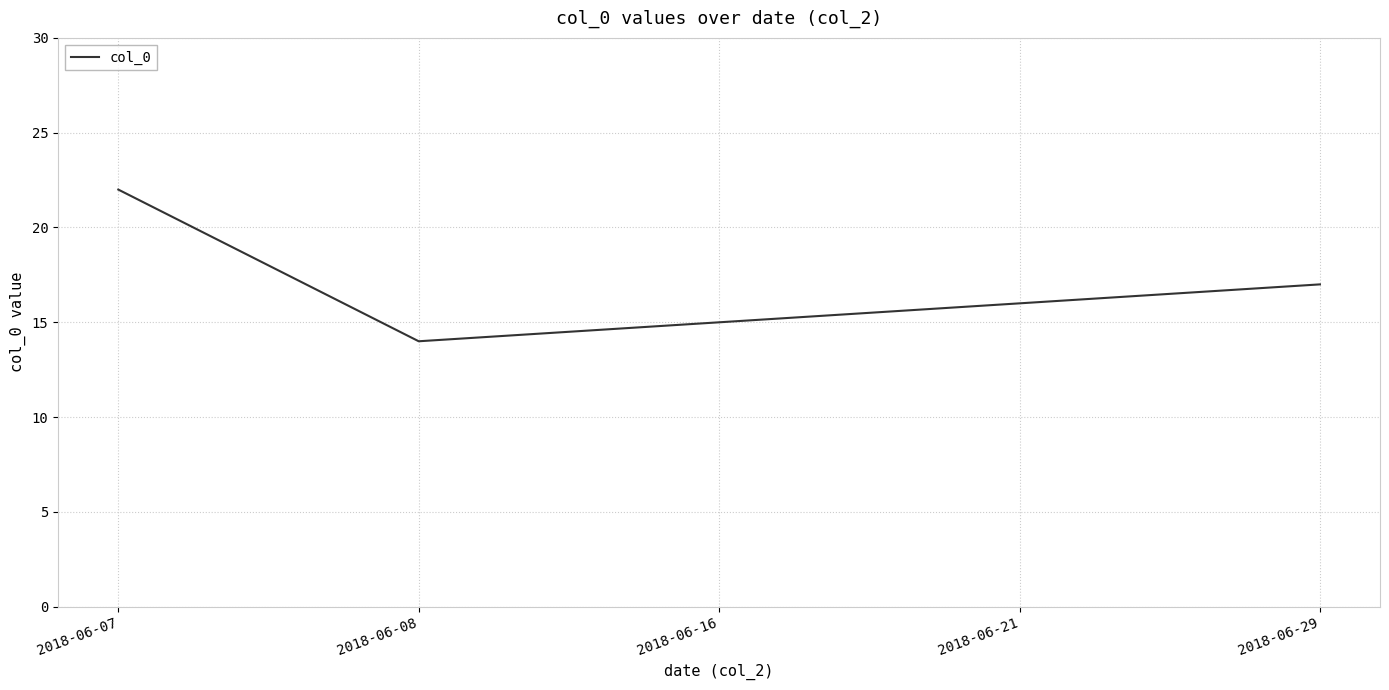

Count the number of categories in the chart.

5